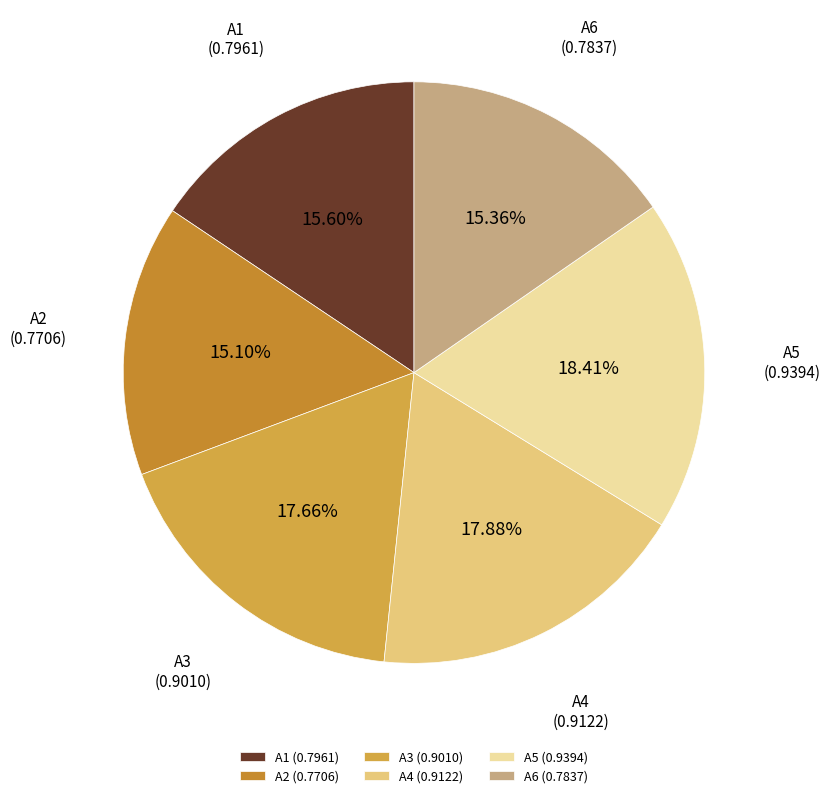

Is there any slice that represents more than half of the pie?

No